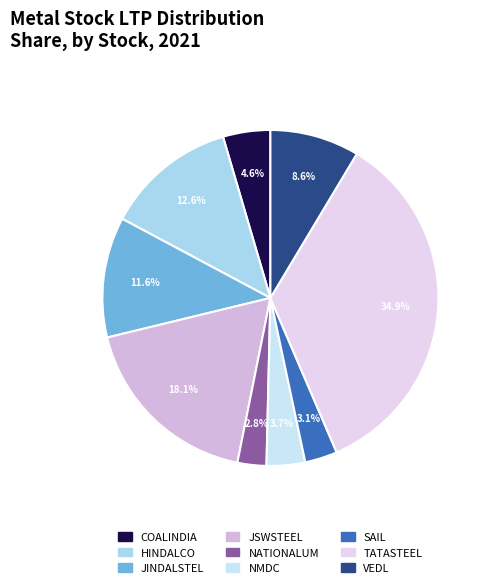

Is JINDALSTEL the majority of the pie?

No